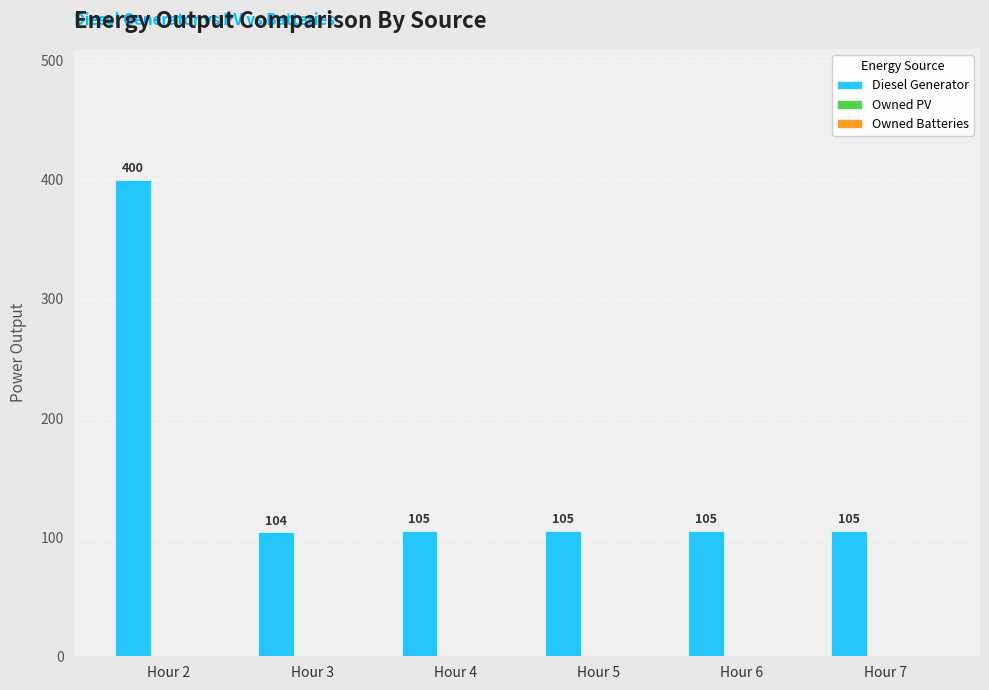

What is the smallest value displayed?

104